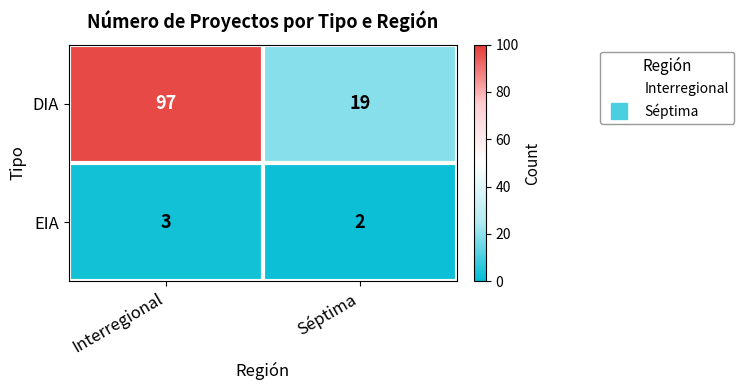

The value of EIA at Séptima is 3. True or false?

False